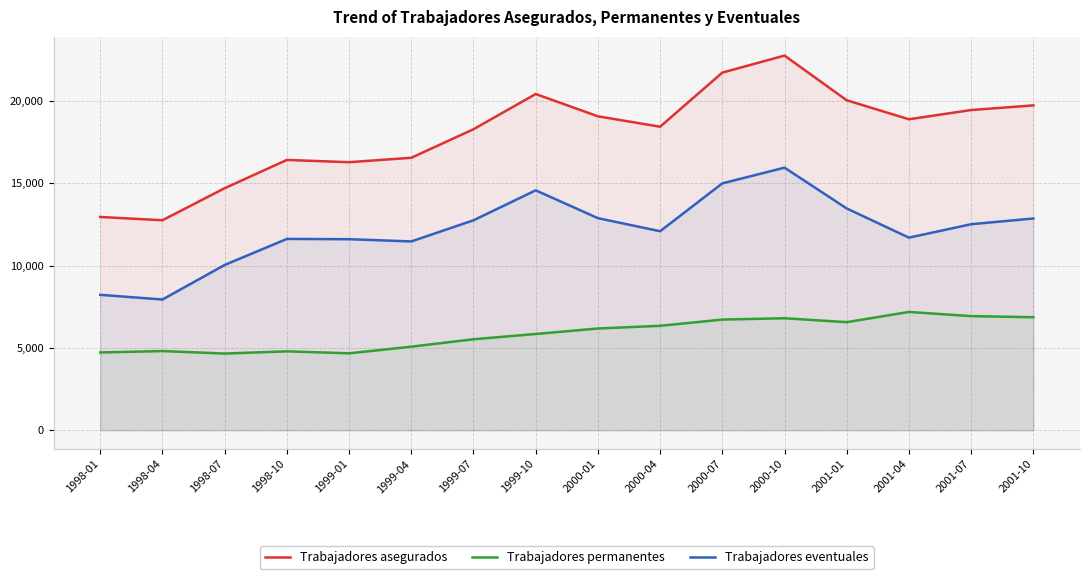

What is the lowest value of the Trabajadores eventuales series?

7944